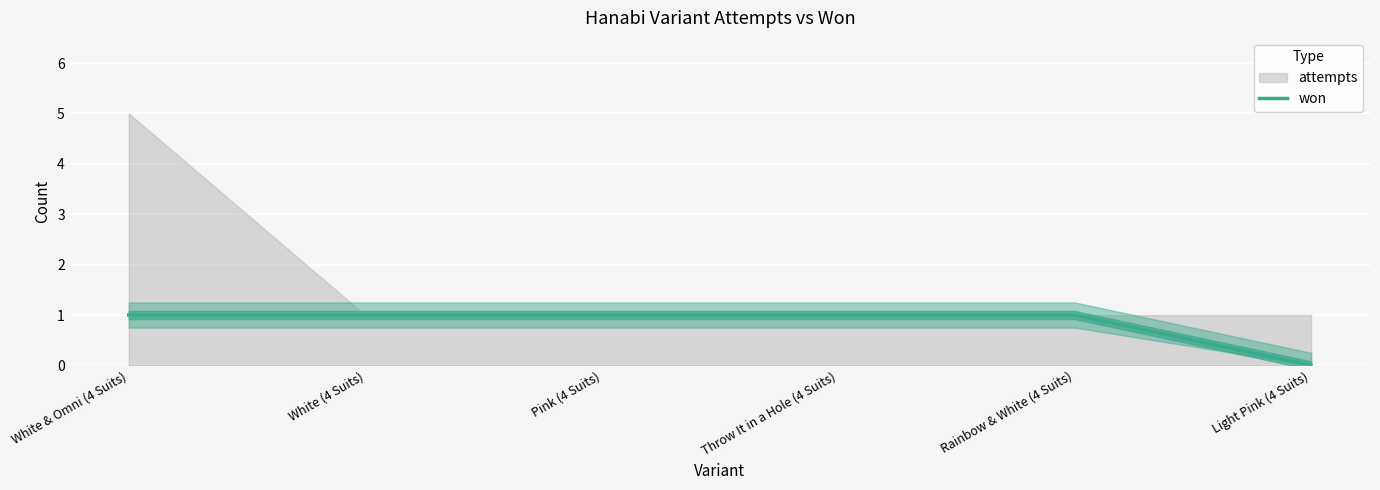

What is the sum of all values?

5